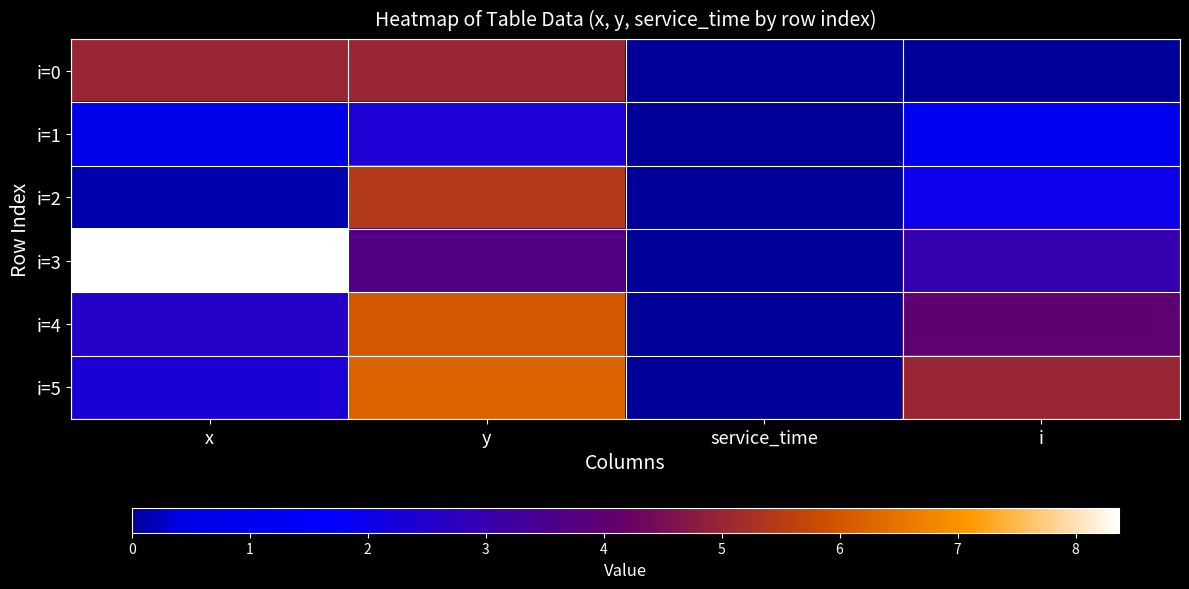

Reading right to left, transcribe all the data shown in this chart.

i=0: i=0.0	service_time=0.0	y=5.0	x=5.0
i=1: i=1.0	service_time=0.0	y=2.4	x=0.7
i=2: i=2.0	service_time=0.0	y=5.4	x=0.1
i=3: i=3.0	service_time=0.0	y=3.7	x=8.4
i=4: i=4.0	service_time=0.0	y=6.0	x=2.6
i=5: i=5.0	service_time=0.0	y=6.3	x=2.3